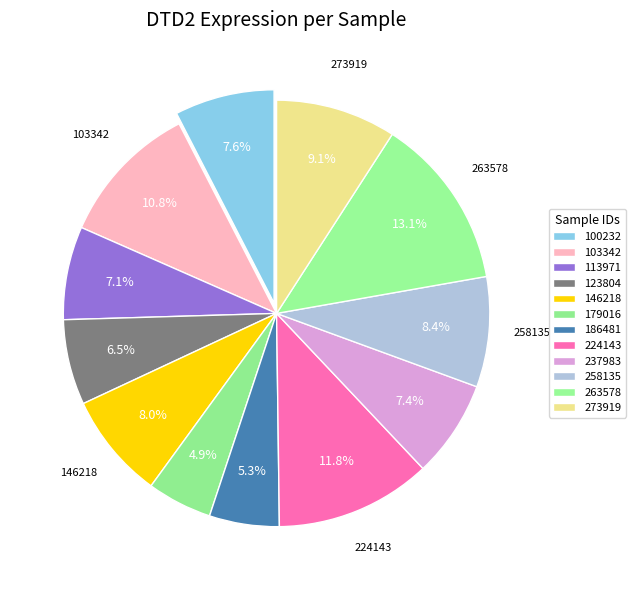

To the nearest percent, what portion does 273919 represent?

9%